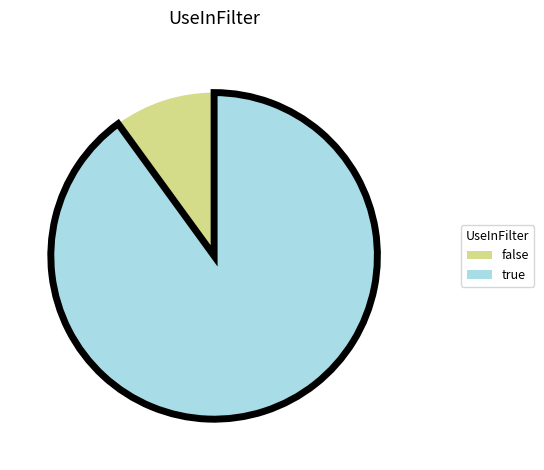

Is the sum of false and true greater than half?

Yes